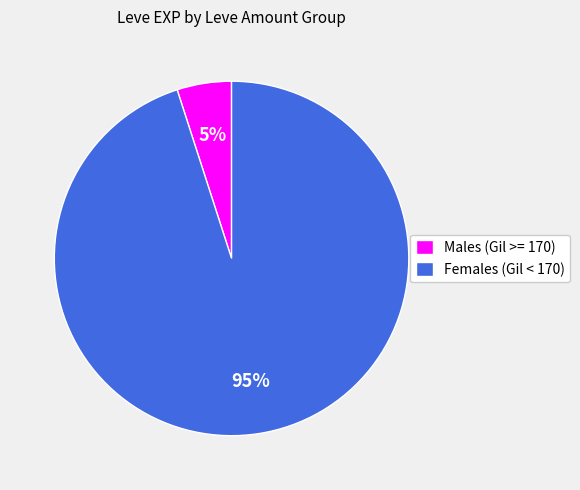

Is there any slice that represents more than half of the pie?

Yes